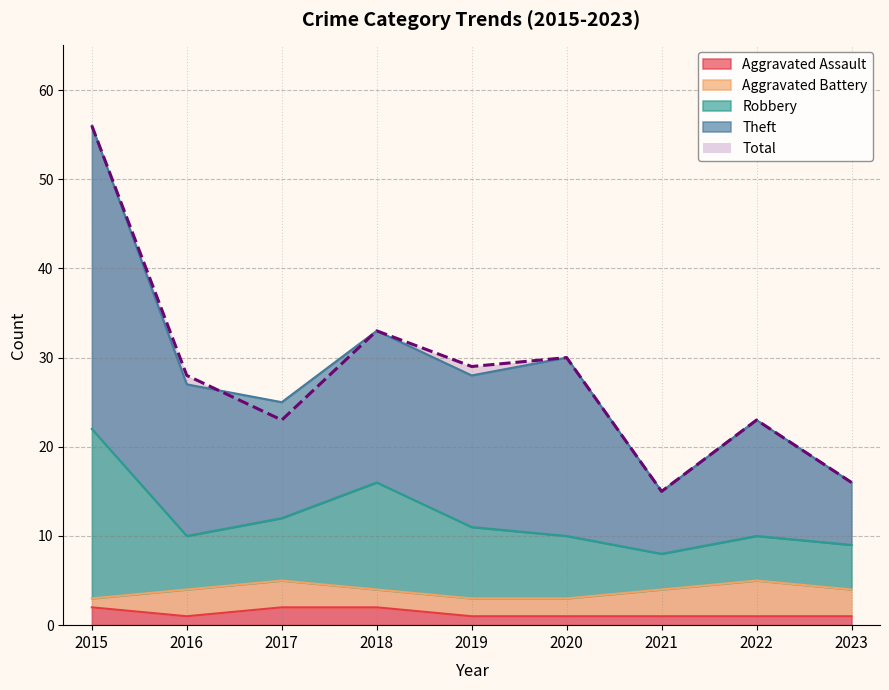

At which category is the sum across all series the highest?

2015